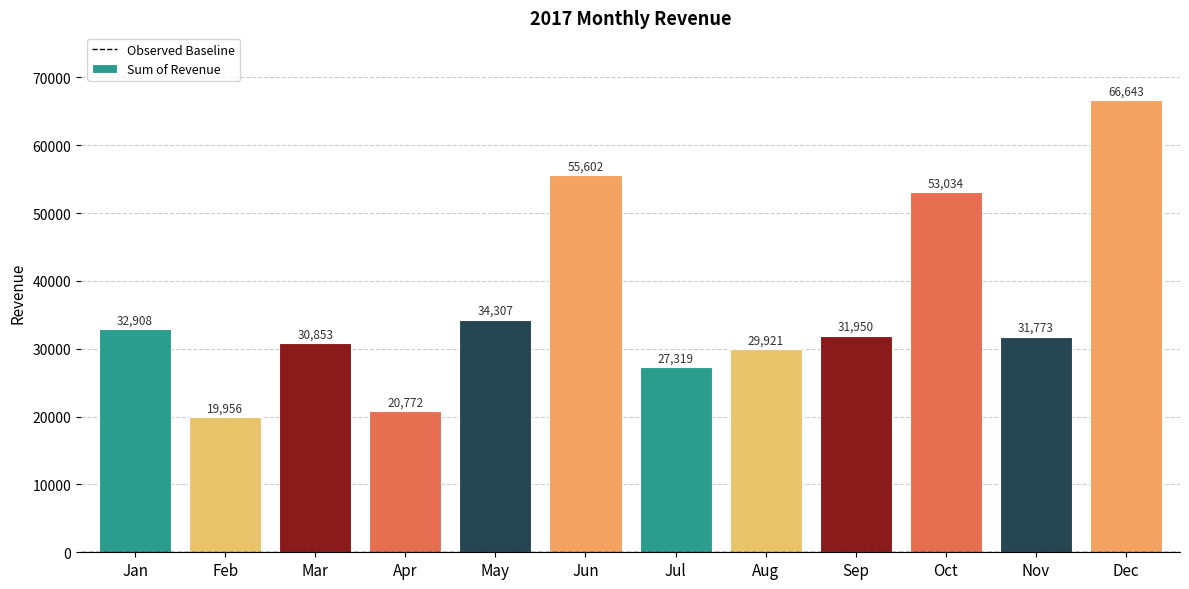

List the labels in order of value, smallest first.

Feb, Apr, Jul, Aug, Mar, Nov, Sep, Jan, May, Oct, Jun, Dec